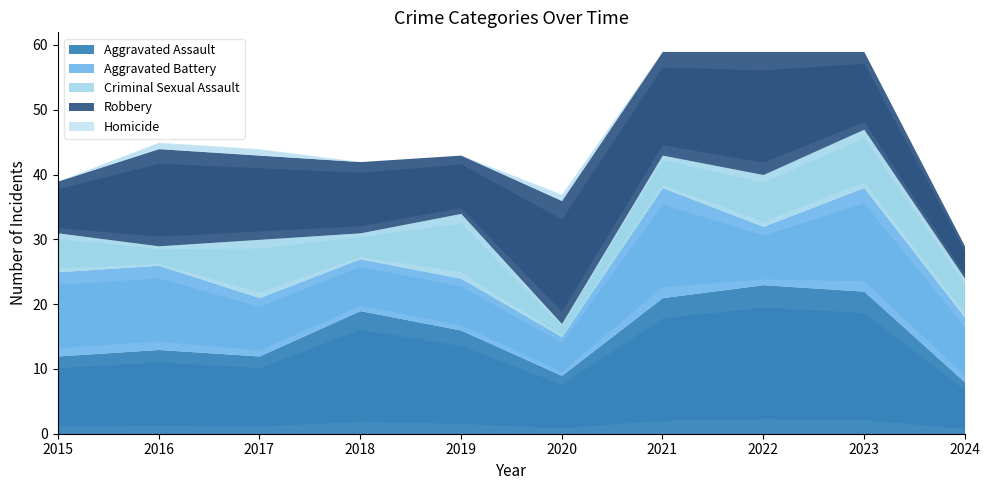

Which series has the largest total across all categories?

Aggravated Assault